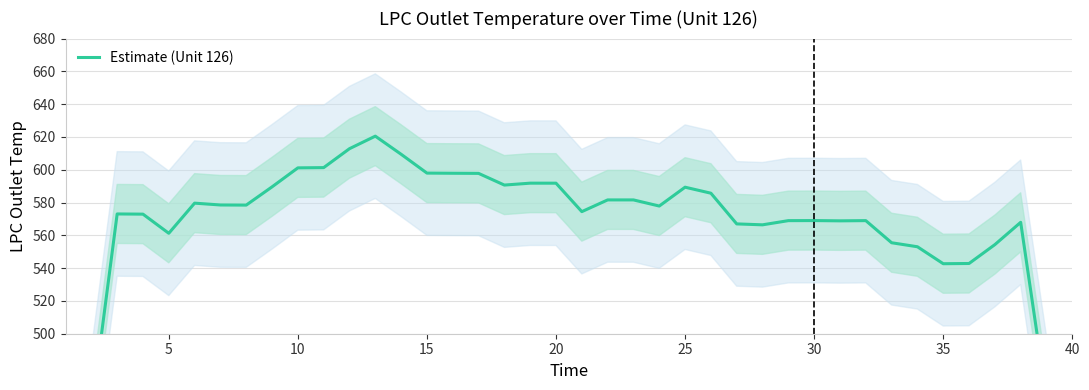

The chart shows a value of 294.8 at 25. True or false?

False